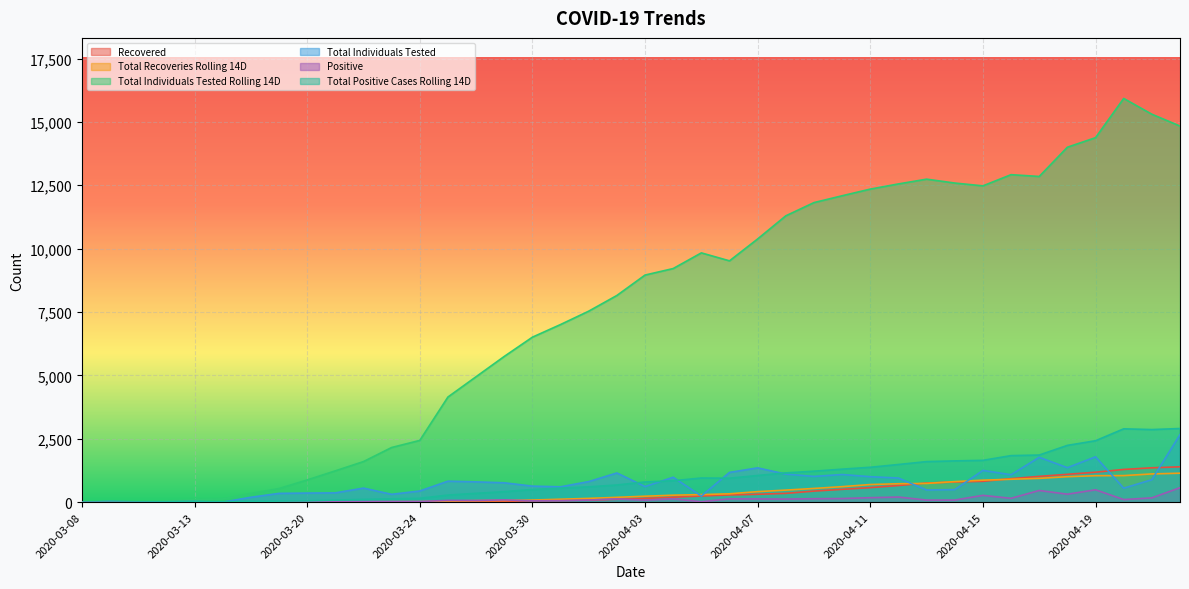

Which series has the largest range (max minus min)?

Total Individuals Tested Rolling 14D